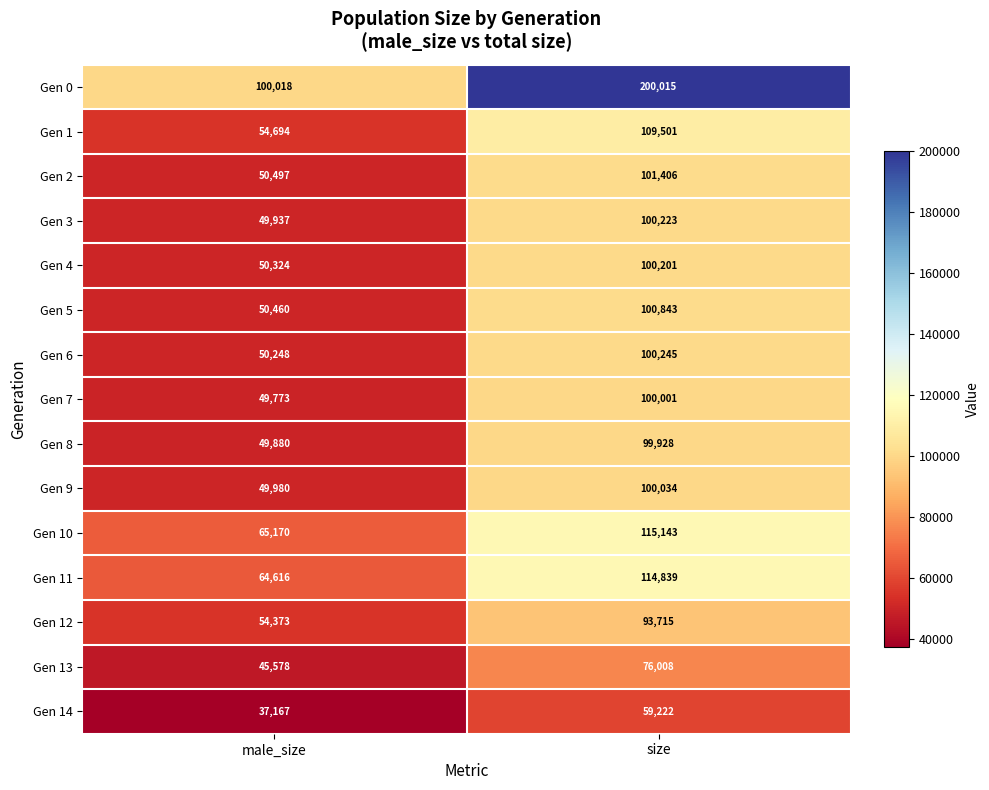

True or false: Gen 7 has a value of 100001 at size.

True